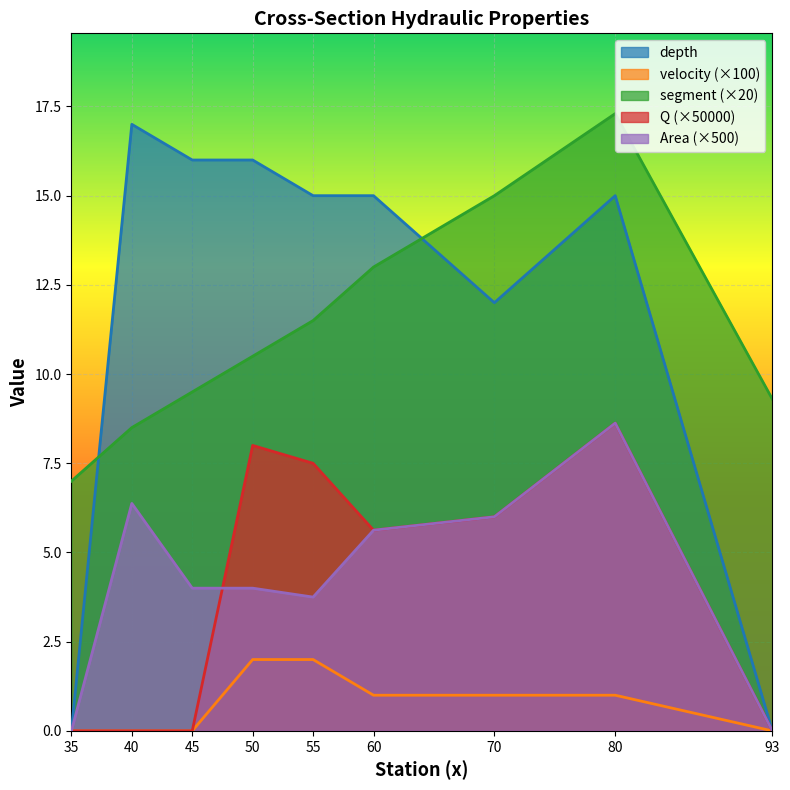

How many lines are shown in the chart?

5